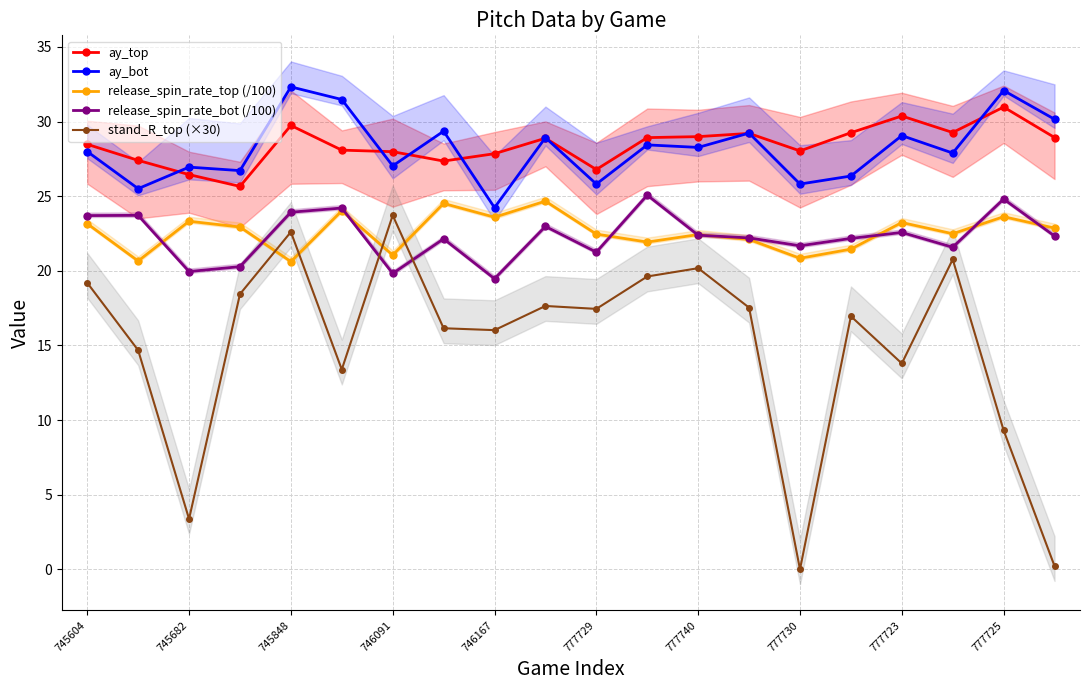

Reading left to right, extract all data points from this chart.

ay_top: 28.5	27.4	26.4	25.7	29.7	28.1	28.0	27.4	27.8	28.9	26.8	28.9	29.0	29.2	28.0	29.3	30.4	29.3	31.0	28.9
ay_bot: 28.0	25.5	27.0	26.7	32.3	31.5	27.0	29.4	24.2	28.9	25.8	28.4	28.3	29.2	25.8	26.4	29.1	27.9	32.1	30.2
release_spin_rate_top (/100): 23.2	20.7	23.3	22.9	20.6	24.0	21.1	24.5	23.6	24.7	22.5	21.9	22.4	22.1	20.8	21.5	23.2	22.5	23.6	22.9
release_spin_rate_bot (/100): 23.7	23.7	20.0	20.3	23.9	24.2	19.8	22.1	19.5	23.0	21.3	25.1	22.4	22.2	21.7	22.2	22.6	21.6	24.8	22.3
stand_R_top (×30): 19.2	14.7	3.4	18.4	22.6	13.4	23.7	16.2	16.0	17.6	17.5	19.6	20.2	17.5	0.0	17.0	13.8	20.8	9.3	0.2